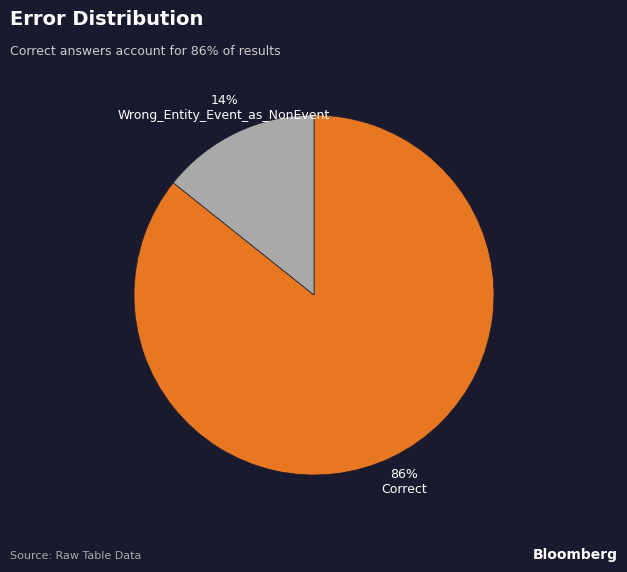

To the nearest percent, what percentage of the pie is Wrong_Entity_Event_as_NonEvent?

14%